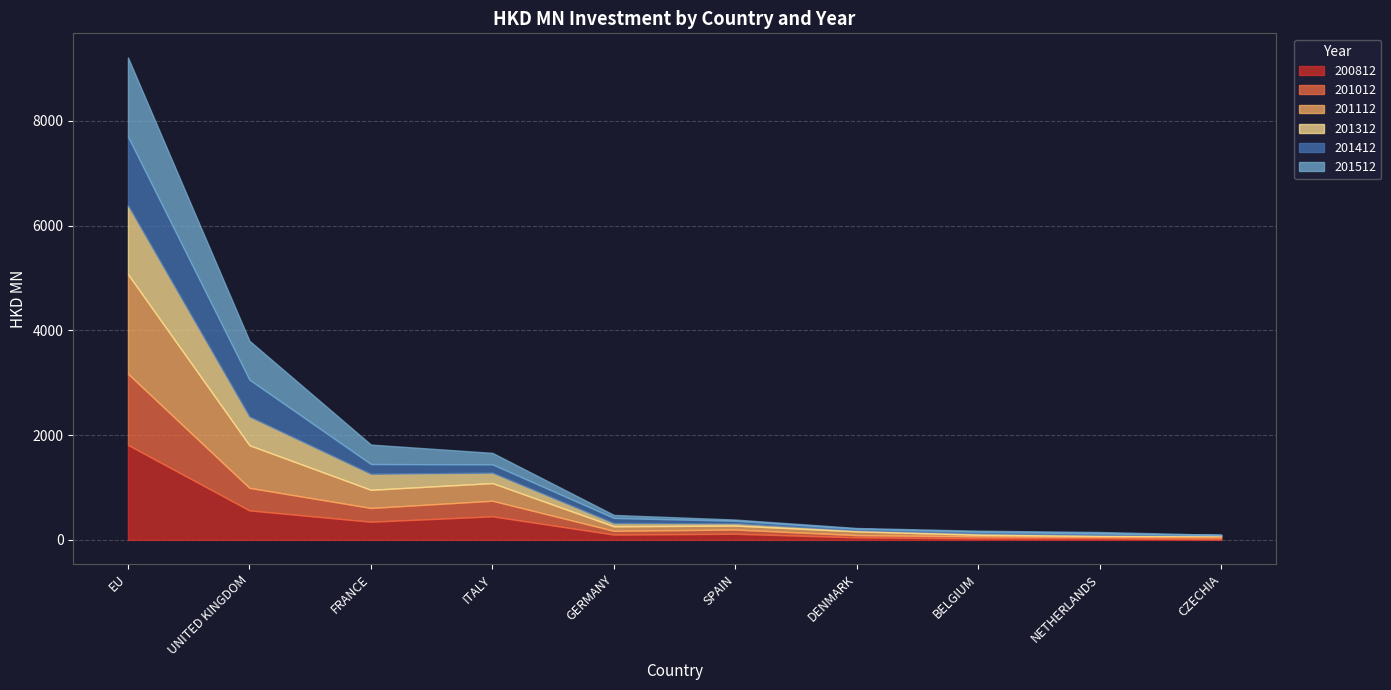

What is the sum of all 201112 values?

3759.7